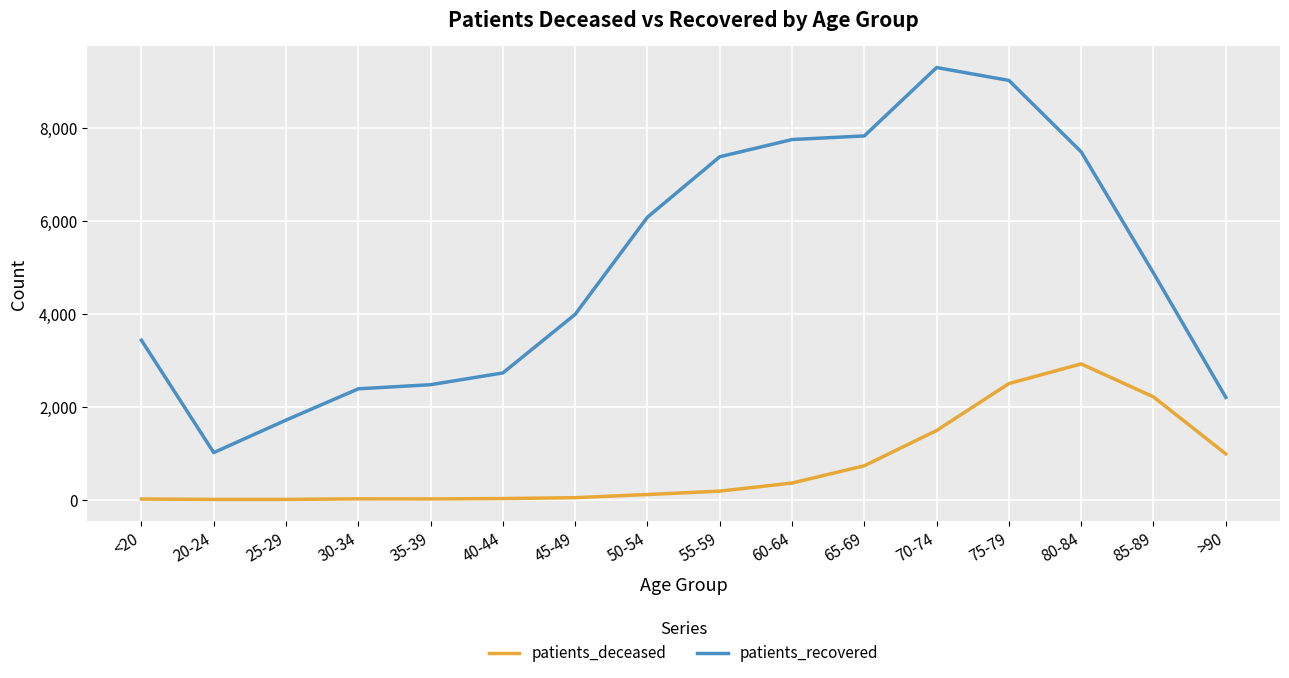

Rank the series by their maximum value, from lowest to highest.

patients_deceased, patients_recovered